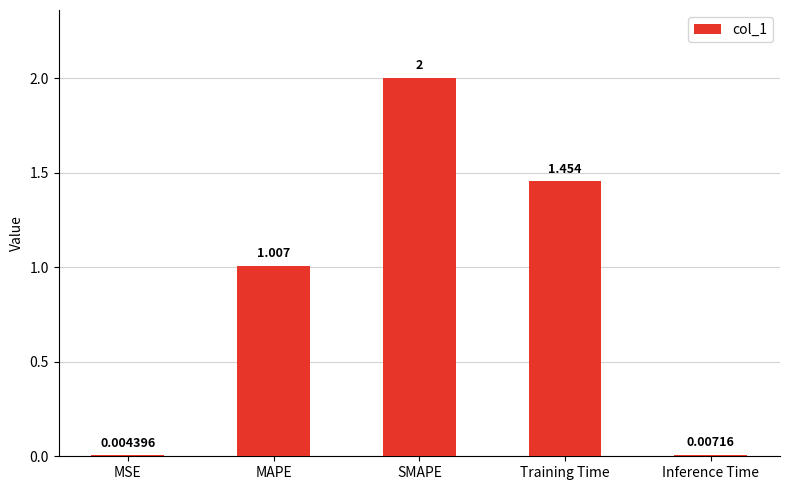

Between SMAPE and Training Time, which is larger?

SMAPE